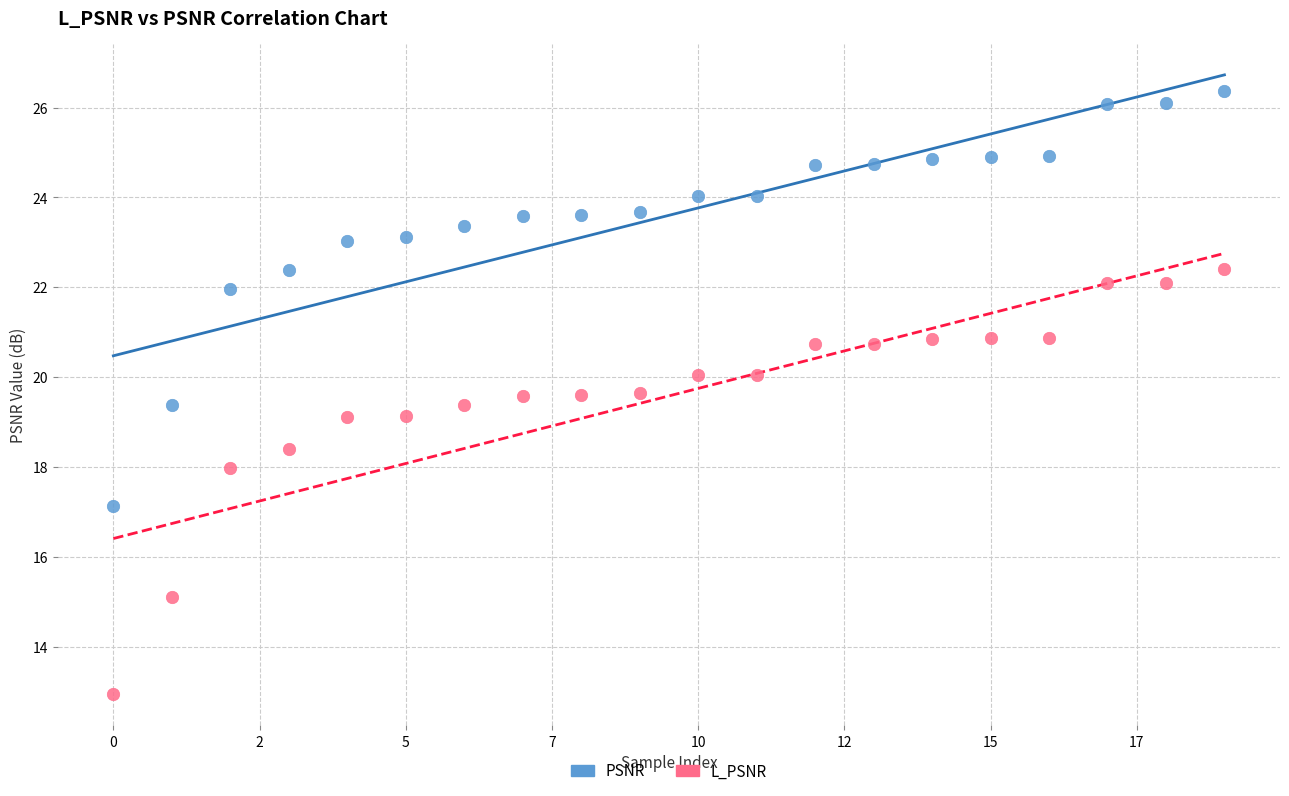

Which series has the widest spread of Y values?

L_PSNR